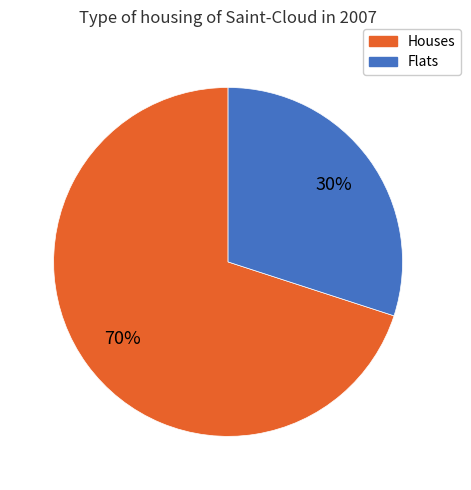

Count the number of slices in the pie.

2